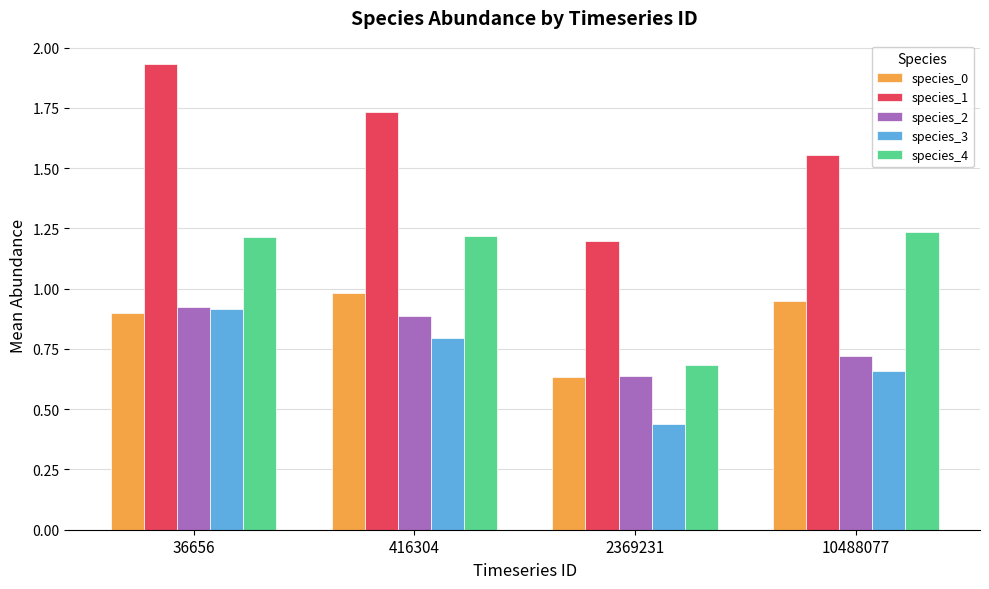

True or false: species_0 has a value of 1.5 at 416304.

False